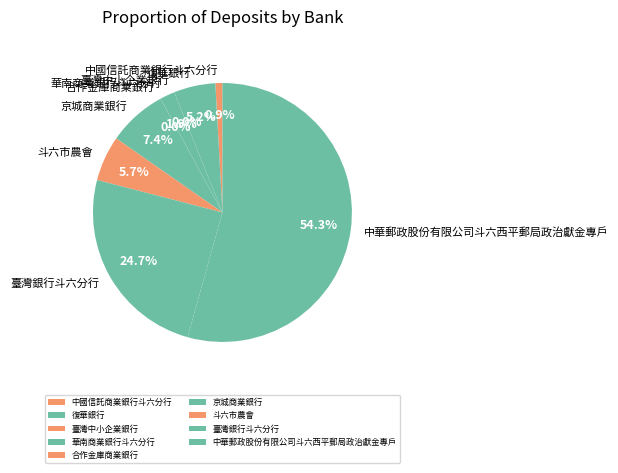

Does any single category account for the majority?

Yes